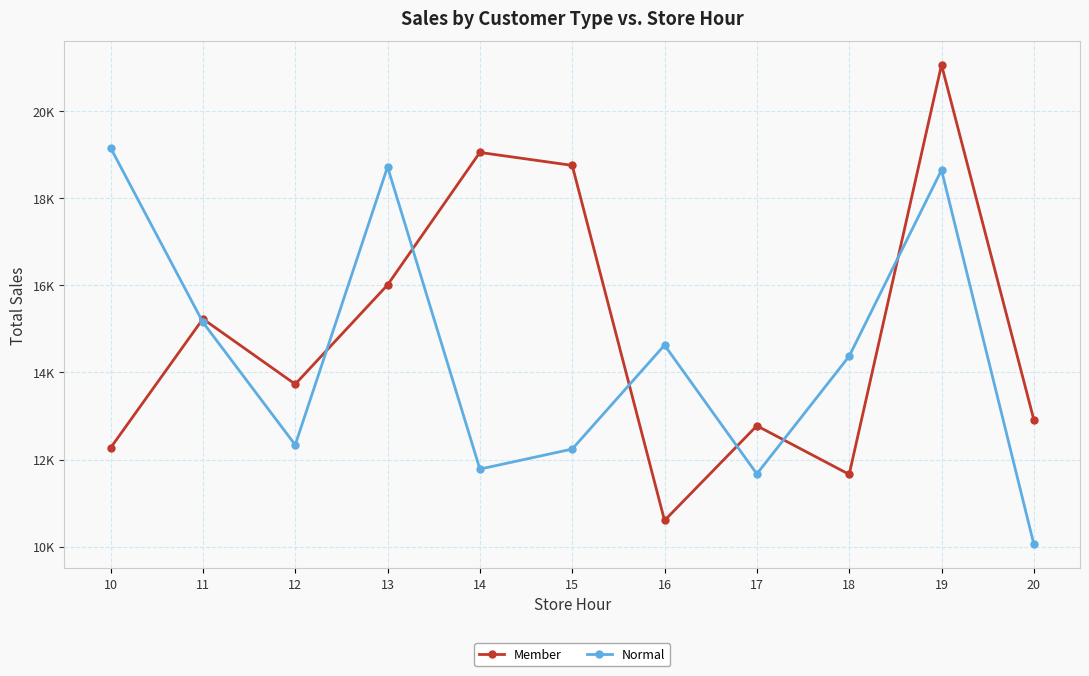

Is this an area chart (filled region under the line)?

No